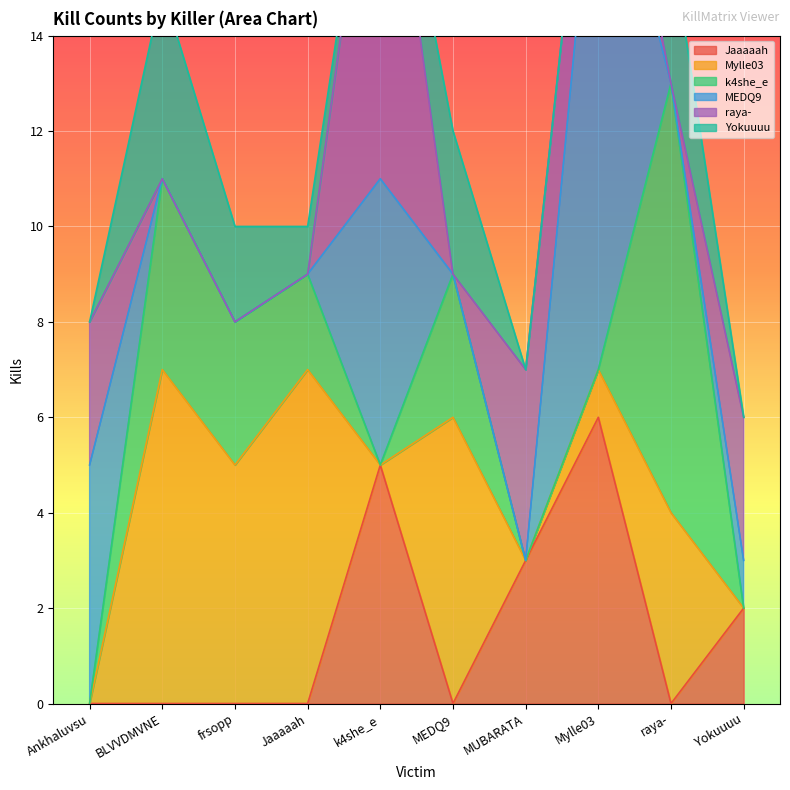

Reading left to right, what are all the values shown in this chart?

Jaaaaah: Ankhaluvsu=0	BLVVDMVNE=0	frsopp=0	Jaaaaah=0	k4she_e=5	MEDQ9=0	MUBARATA=3	Mylle03=6	raya-=0	Yokuuuu=2
Mylle03: Ankhaluvsu=0	BLVVDMVNE=7	frsopp=5	Jaaaaah=7	k4she_e=0	MEDQ9=6	MUBARATA=0	Mylle03=1	raya-=4	Yokuuuu=0
k4she_e: Ankhaluvsu=0	BLVVDMVNE=4	frsopp=3	Jaaaaah=2	k4she_e=0	MEDQ9=3	MUBARATA=0	Mylle03=0	raya-=9	Yokuuuu=0
MEDQ9: Ankhaluvsu=5	BLVVDMVNE=0	frsopp=0	Jaaaaah=0	k4she_e=6	MEDQ9=0	MUBARATA=0	Mylle03=12	raya-=0	Yokuuuu=1
raya-: Ankhaluvsu=3	BLVVDMVNE=0	frsopp=0	Jaaaaah=0	k4she_e=9	MEDQ9=0	MUBARATA=4	Mylle03=2	raya-=0	Yokuuuu=3
Yokuuuu: Ankhaluvsu=0	BLVVDMVNE=4	frsopp=2	Jaaaaah=1	k4she_e=0	MEDQ9=3	MUBARATA=0	Mylle03=0	raya-=3	Yokuuuu=0